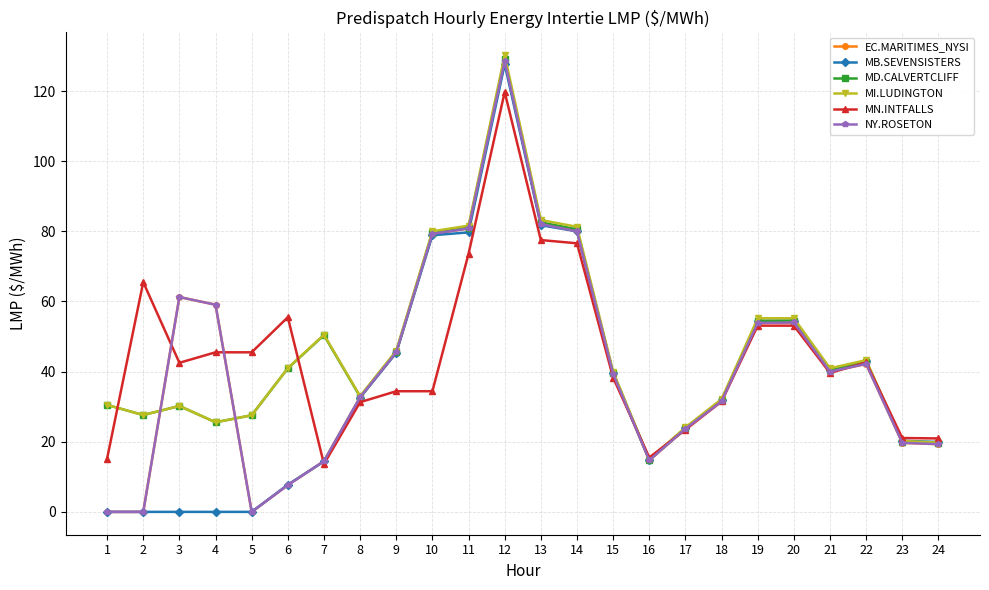

Does the chart have visible grid lines?

Yes